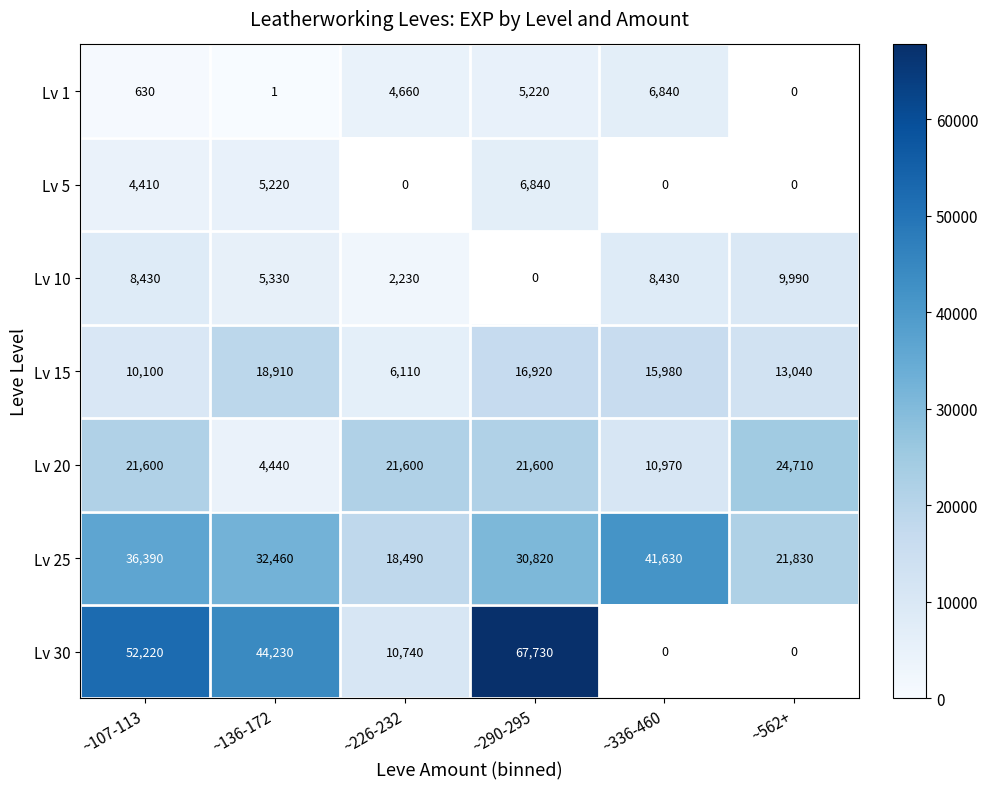

How many Lv 20 values are between 10970 and 21600?

4